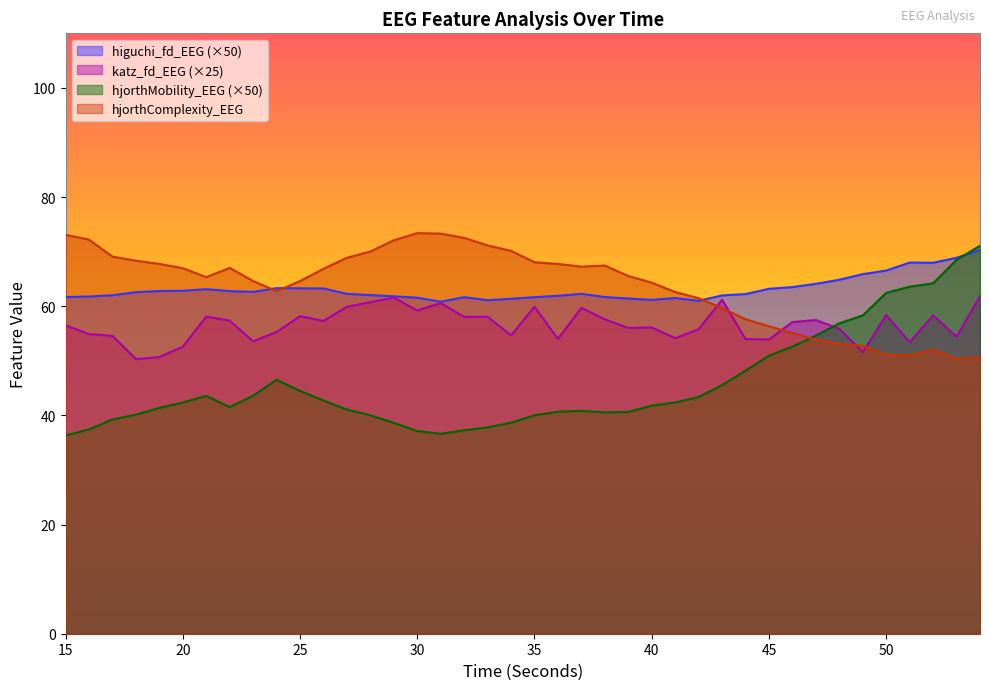

How many intersections are there between katz_fd_EEG and hjorthMobility_EEG?

1